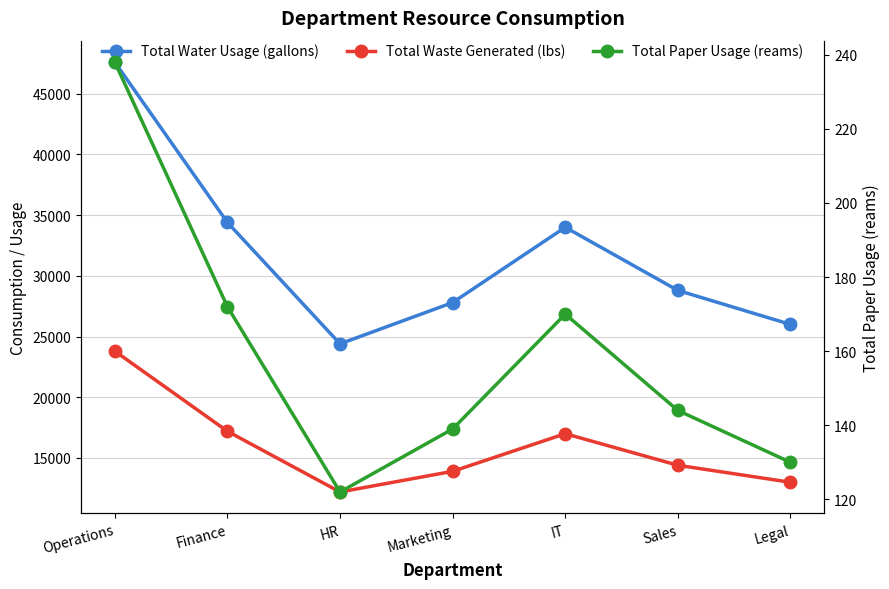

List the series in order of their overall mean, lowest first.

Total Paper Usage (reams), Total Waste Generated (lbs), Total Water Usage (gallons)